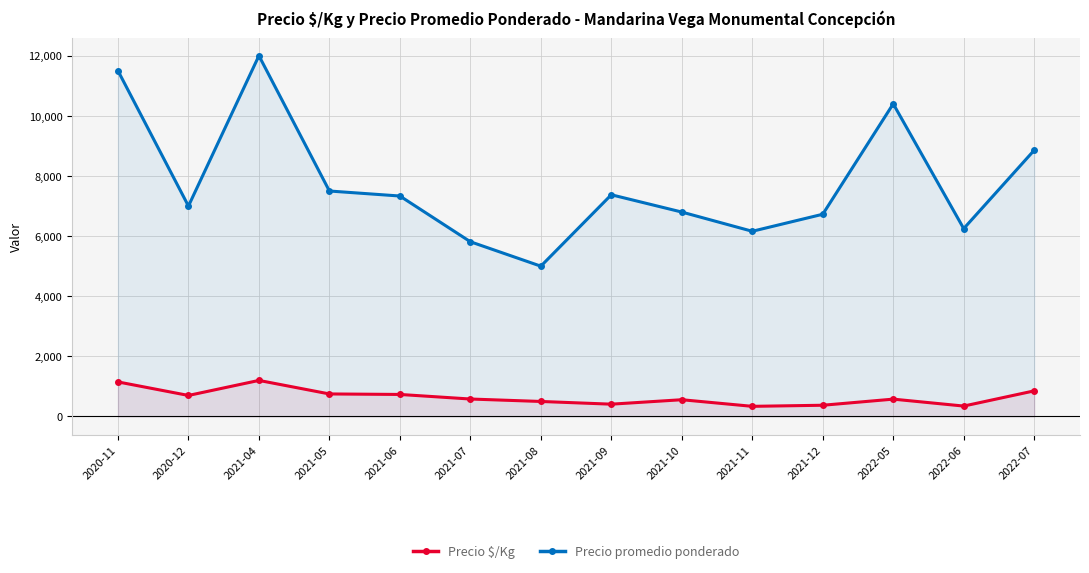

What is the label of the 6th point from the right?

2021-10